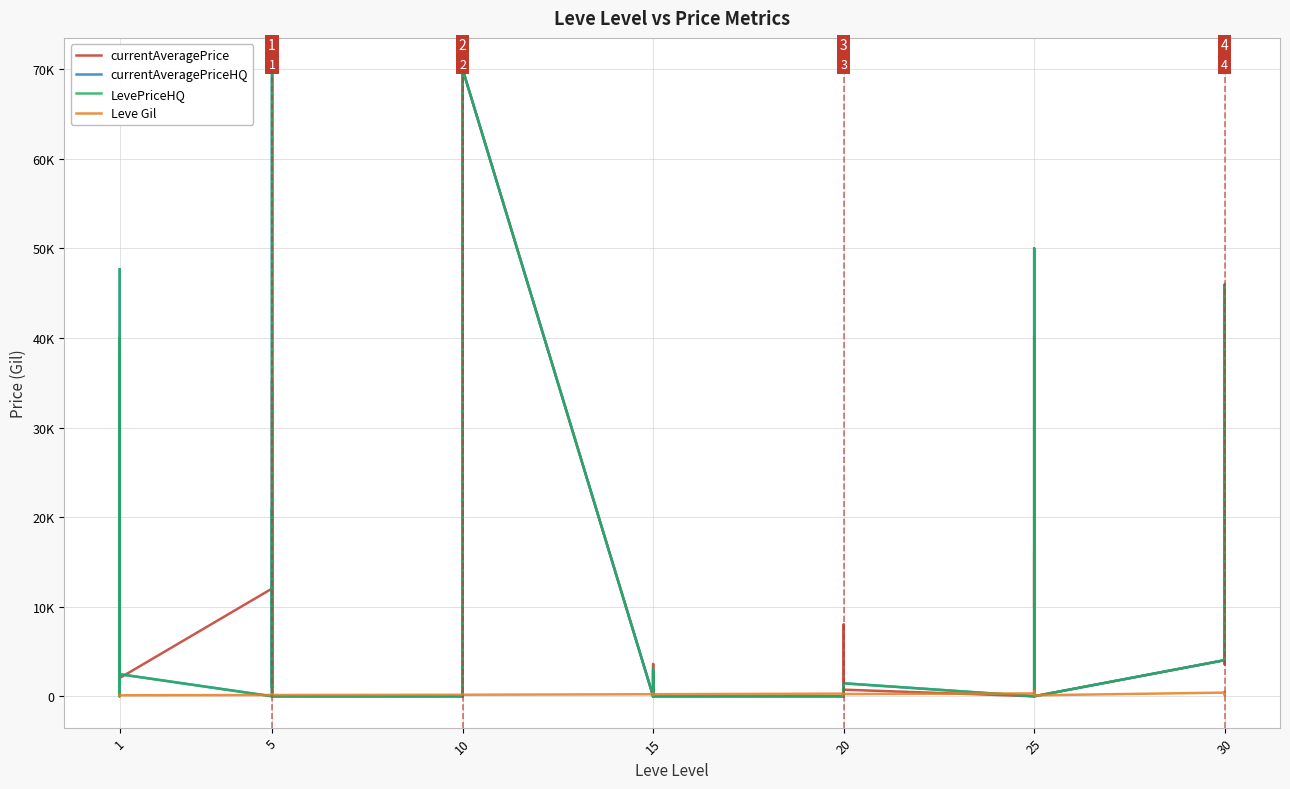

How many categories are shown in the chart?

40